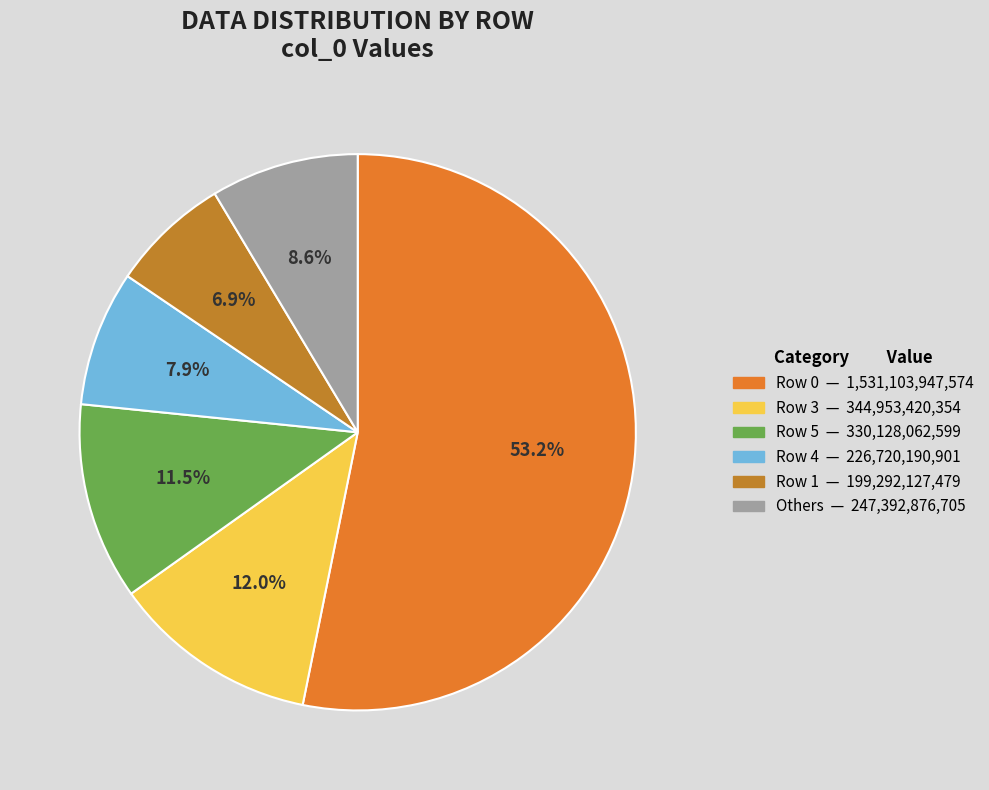

To the nearest percent, what is the average slice percentage?

17%